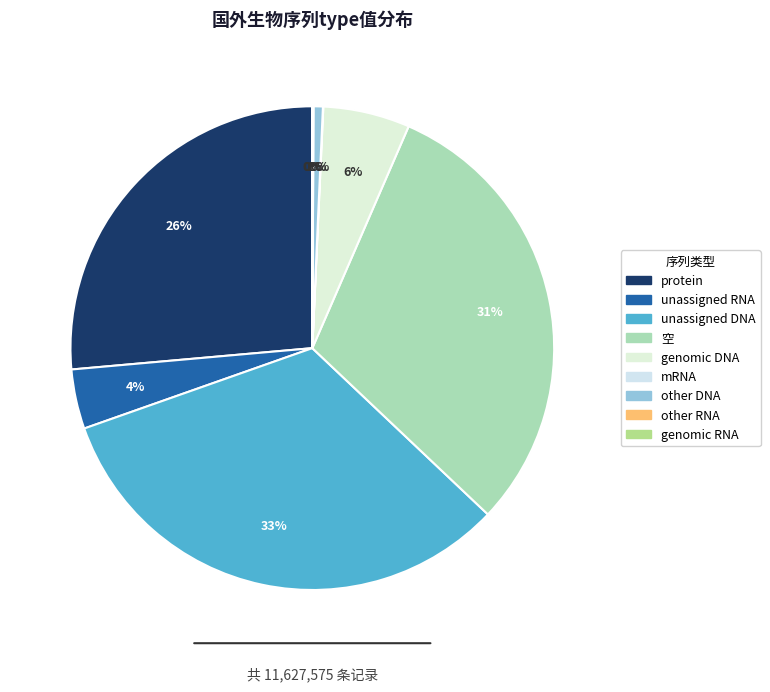

The other DNA slice represents 6% of the pie. True or false?

False